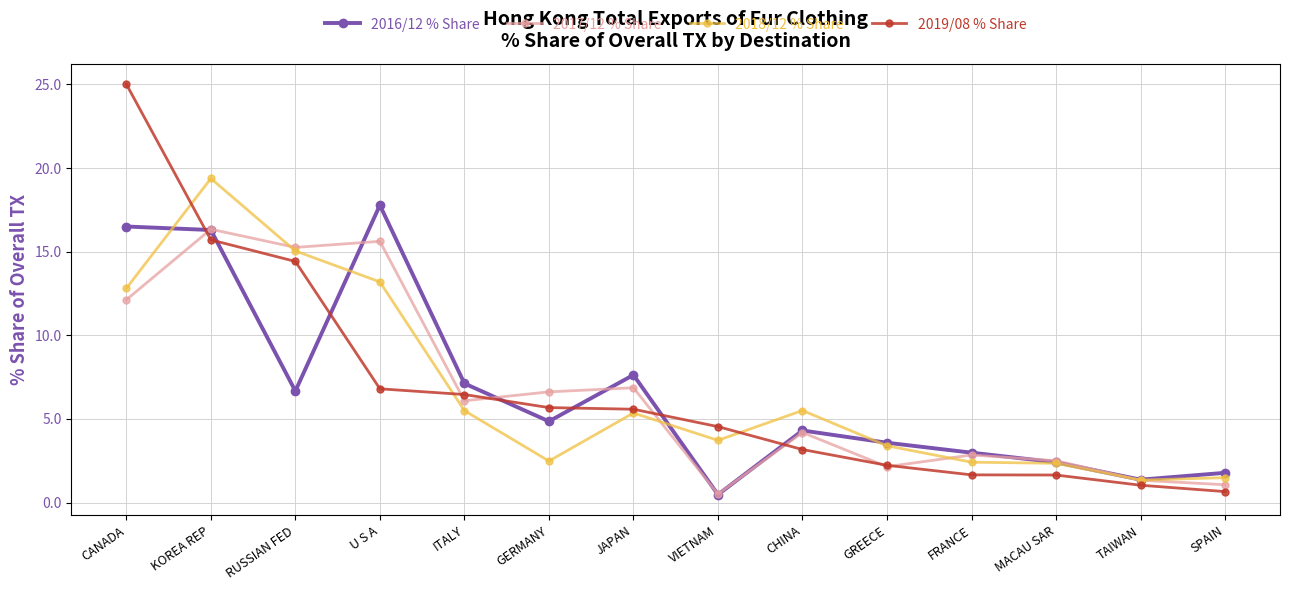

Is the value of 2016/12 % Share at CHINA greater than the value of 2018/12 % Share at SPAIN?

Yes